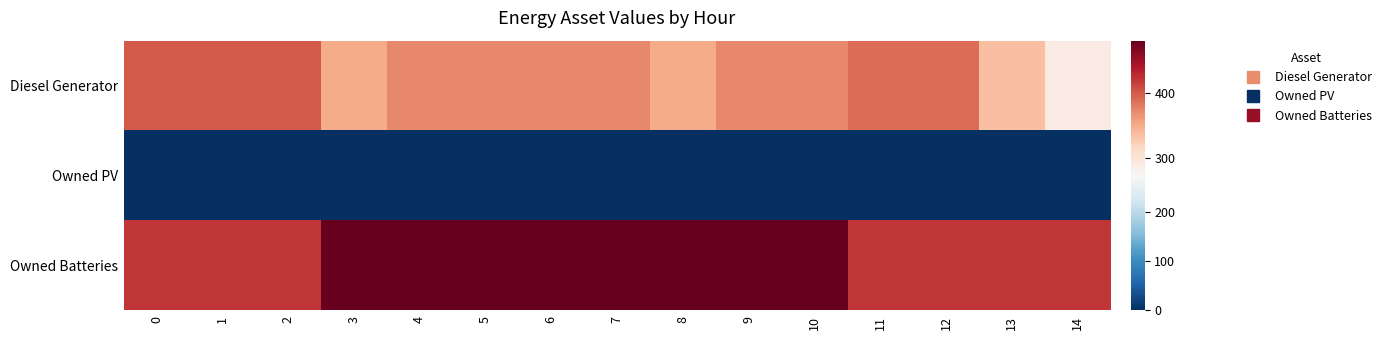

Count the number of data series in this chart.

3